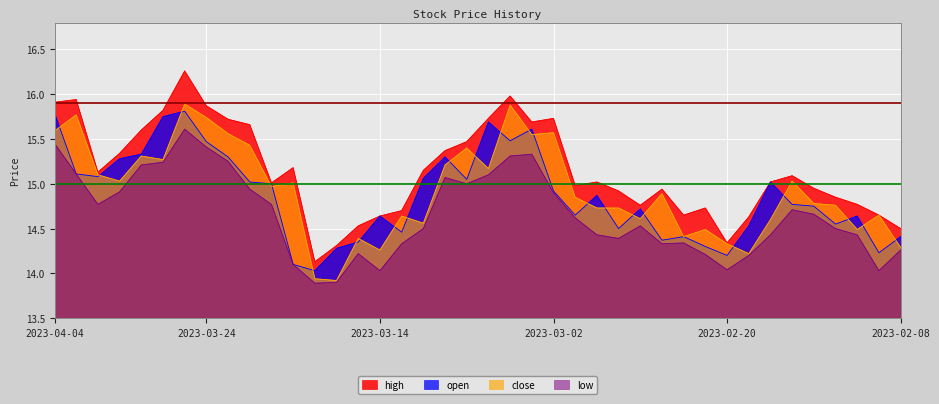

What position from the right is 2023-03-29?

36